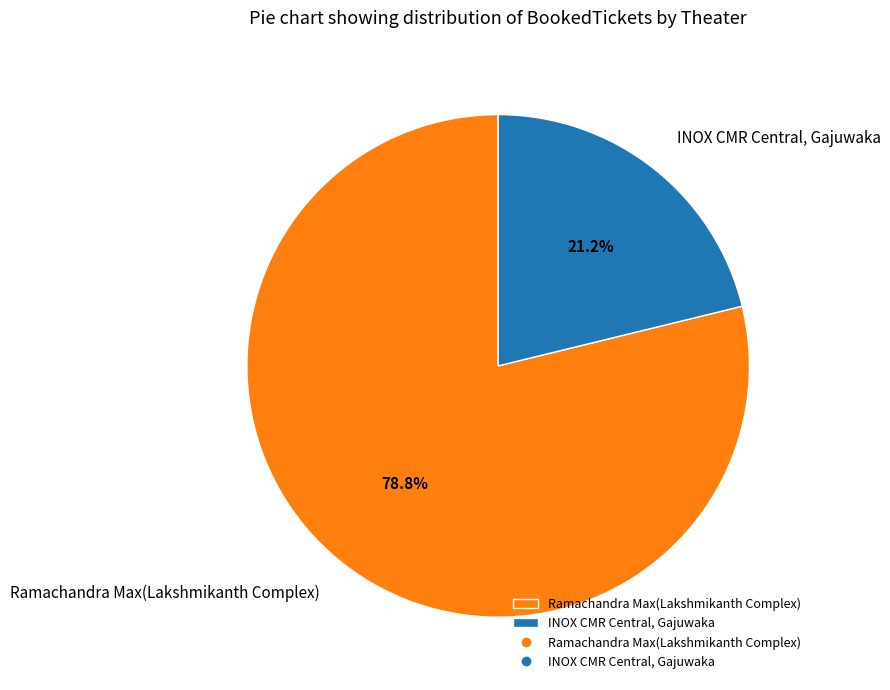

How many slices are in this pie chart?

2